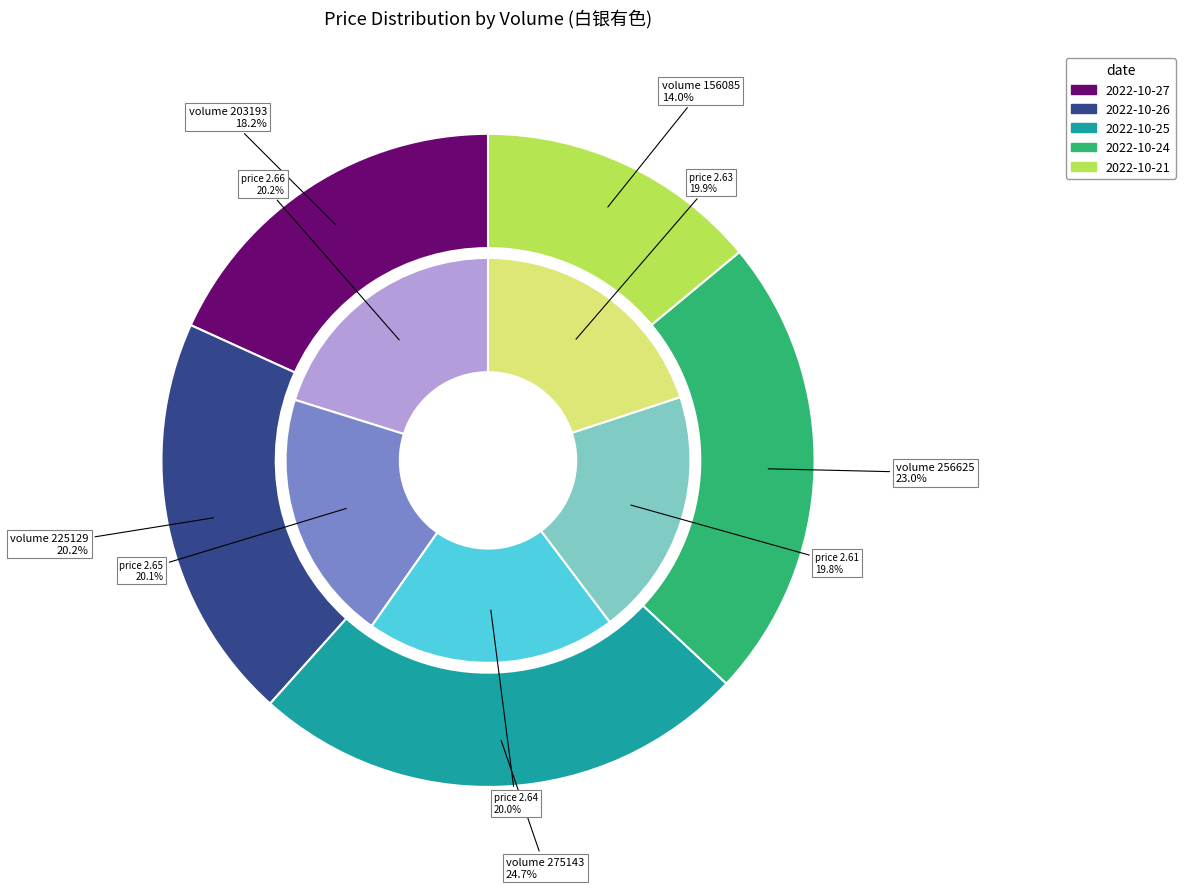

Which has a higher value, 225129 or 156085?

225129